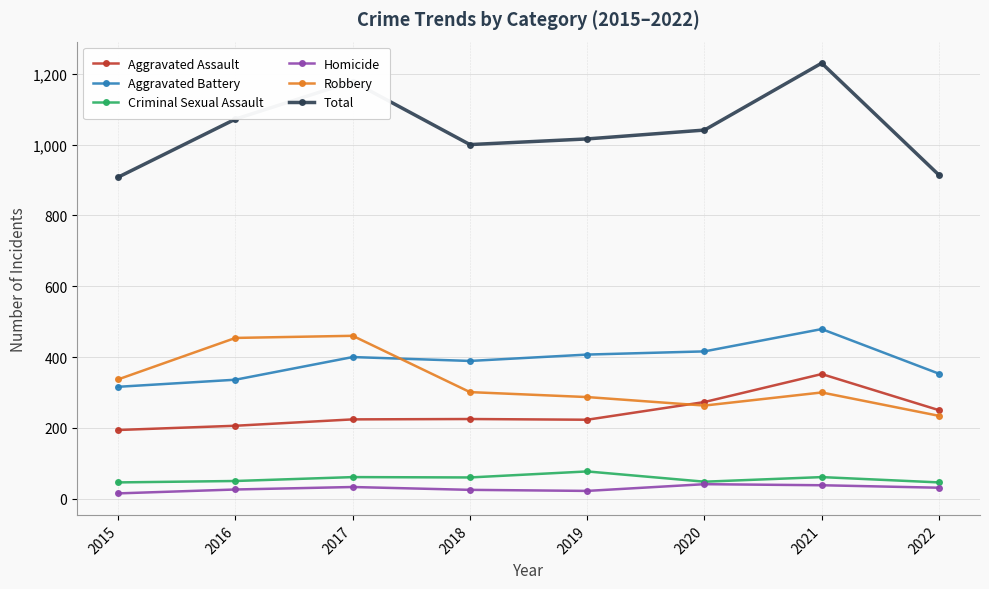

The value of Homicide at 2021 is 38. True or false?

True